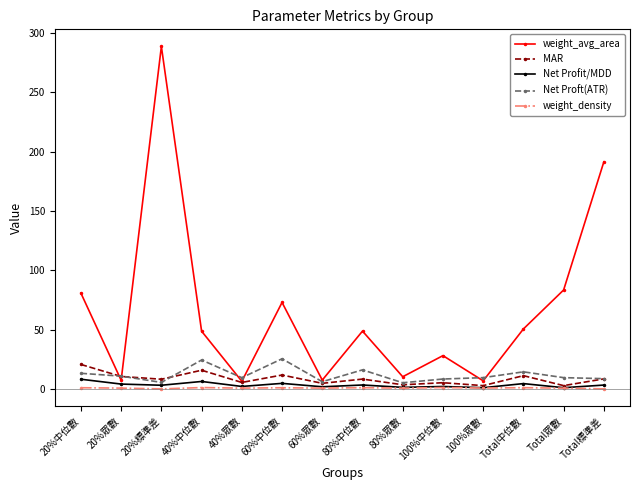

What is the label of the 11th point from the right?

40%中位數